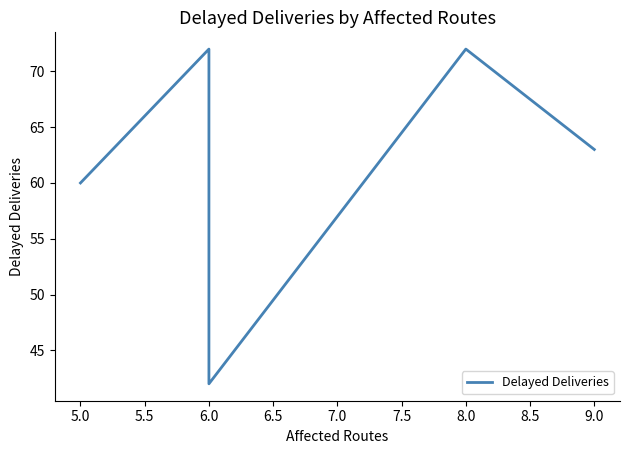

Which has a higher value, 6.0 or 6.0?

6.0